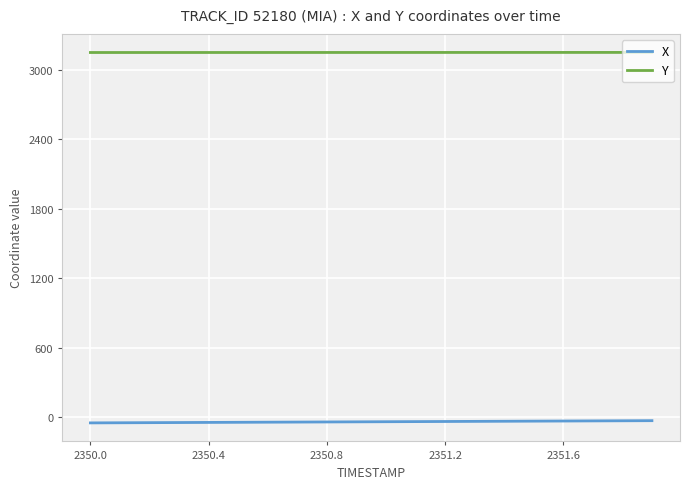

What is the average value of the Y series?

3150.1